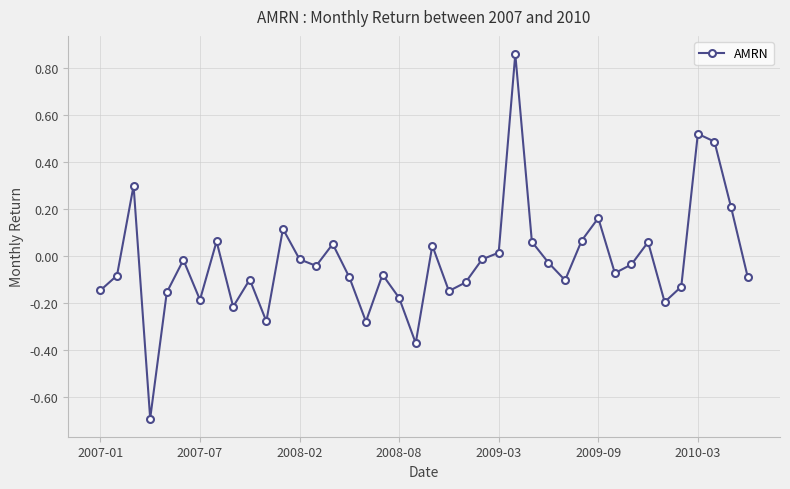

What is the minimum value shown in the chart?

-0.7